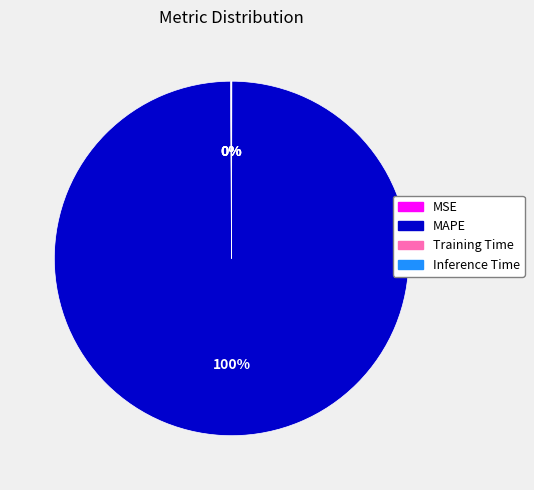

The MAPE slice represents 100% of the pie. True or false?

True